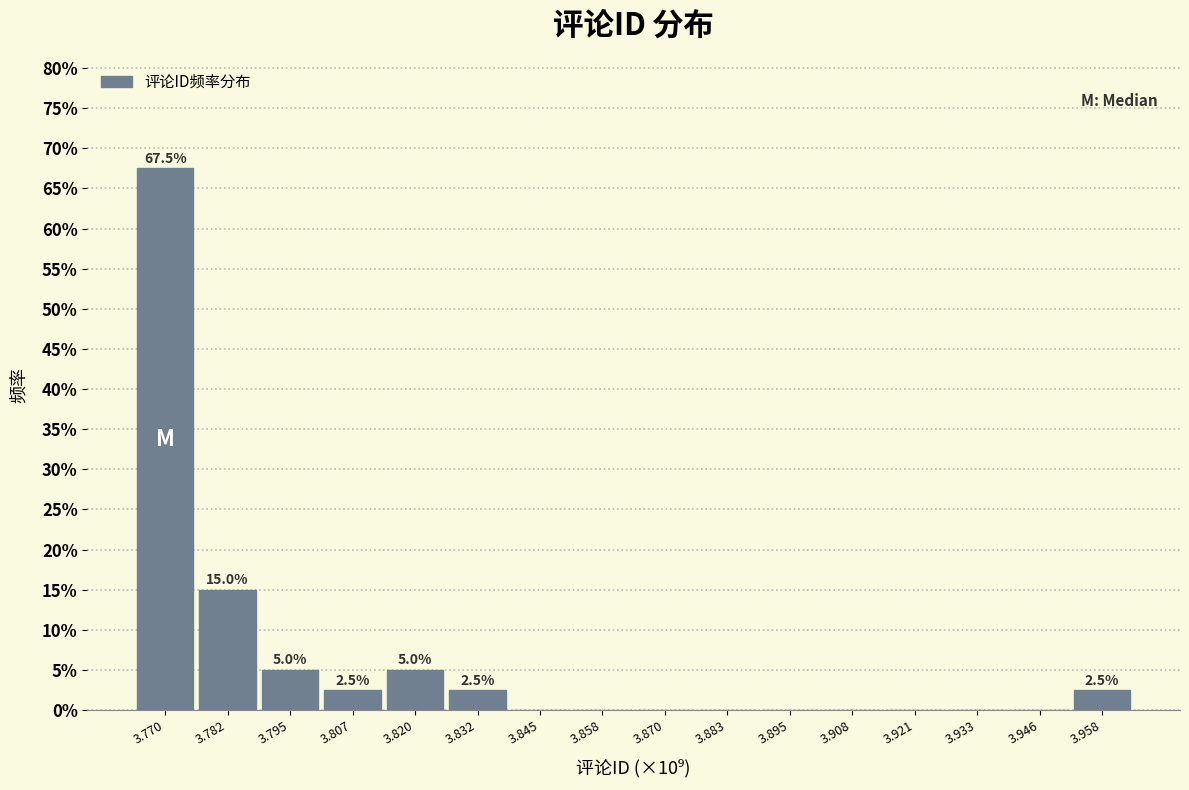

Reading left to right, transcribe all the data shown in this chart.

3.770=67.5	3.782=15.0	3.795=5.0	3.807=2.5	3.820=5.0	3.832=2.5	3.845=0.0	3.858=0.0	3.870=0.0	3.883=0.0	3.895=0.0	3.908=0.0	3.921=0.0	3.933=0.0	3.946=0.0	3.958=2.5